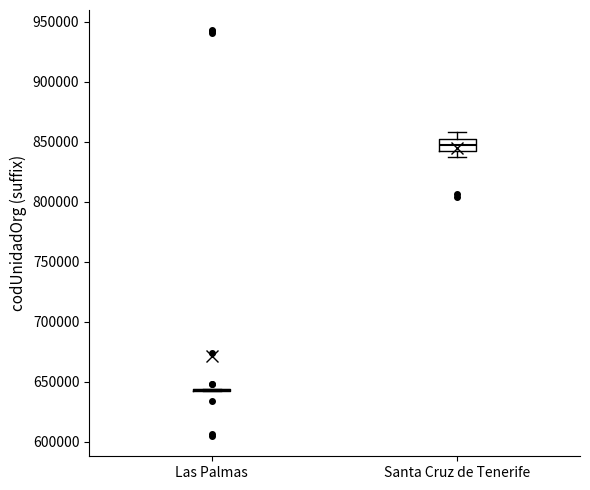

Reading left to right, read every box against the y-axis: the position of its median line, the range the box covers, and the ends of its whiskers. The values are not printed on the chart, so give them approximately, as read against the axis.

Las Palmas: box collapsed to a line at 645000, whiskers 640000 to 645000
Santa Cruz de Tenerife: median 845000, box 840000 to 850000, whiskers 835000 to 860000